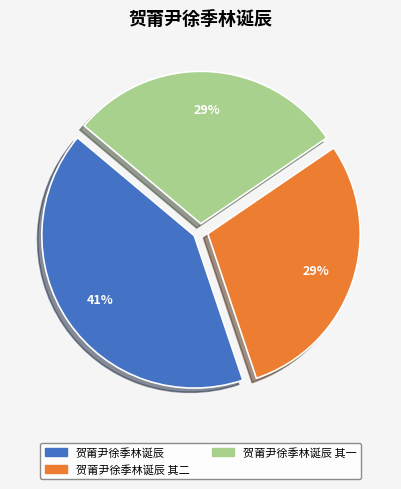

Does any single category account for the majority?

No